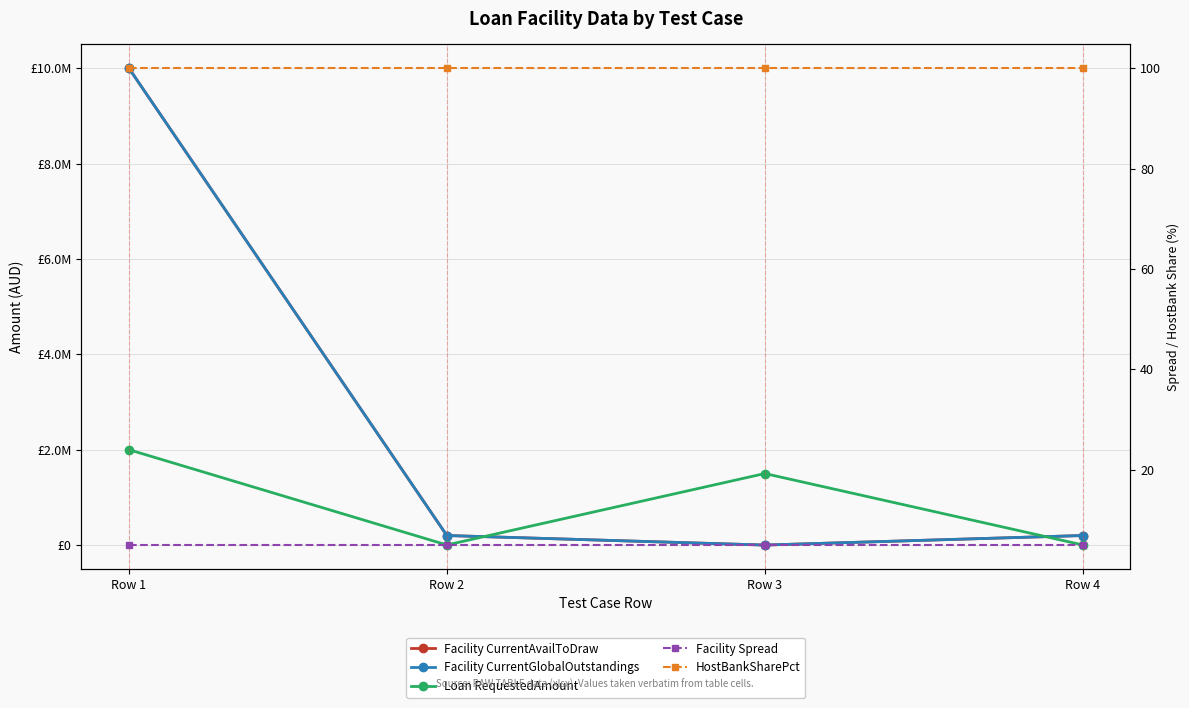

Reading right to left, list all the values displayed in this chart.

Facility CurrentAvailToDraw: Row 4=200000	Row 3=0	Row 2=200000	Row 1=10000000
Facility CurrentGlobalOutstandings: Row 4=200000	Row 3=0	Row 2=200000	Row 1=10000000
Loan RequestedAmount: Row 4=2000	Row 3=1500000	Row 2=2000	Row 1=2000000
Facility Spread: Row 4=5	Row 3=5	Row 2=5	Row 1=5
HostBankSharePct: Row 4=100	Row 3=100	Row 2=100	Row 1=100